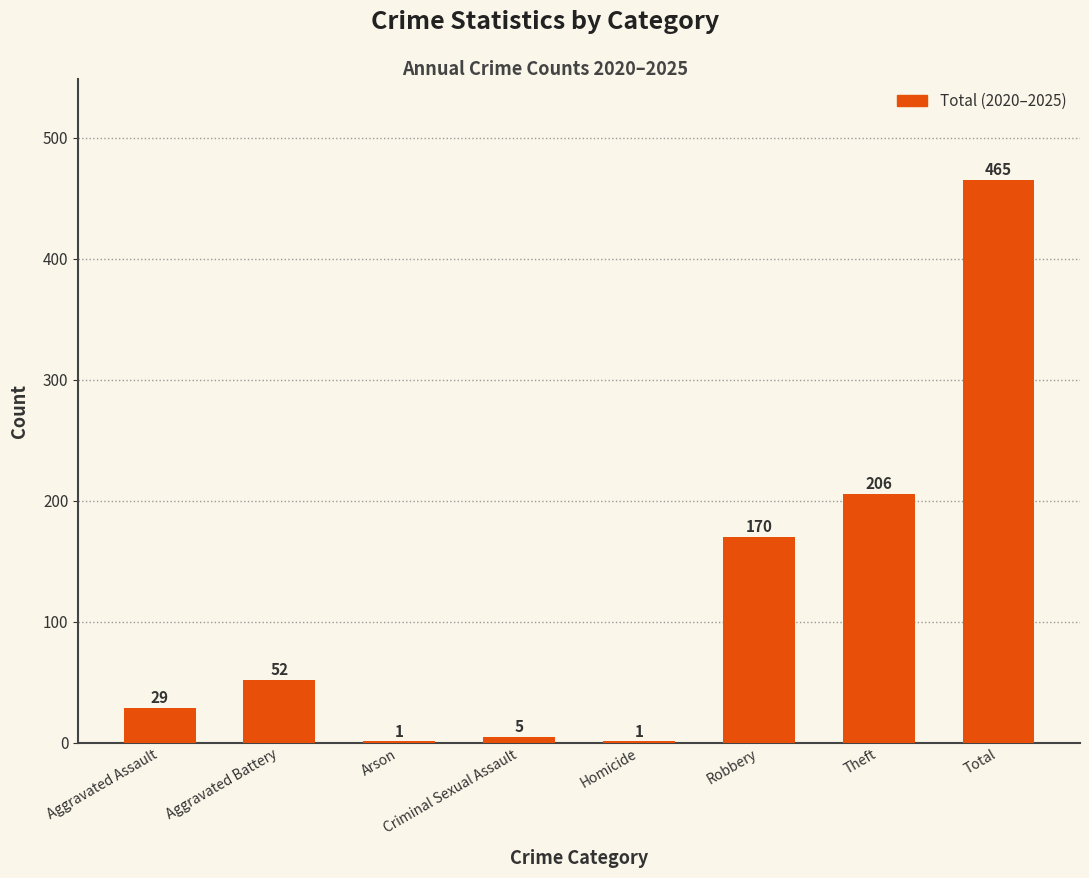

At which category does the chart reach its peak across all series?

Total